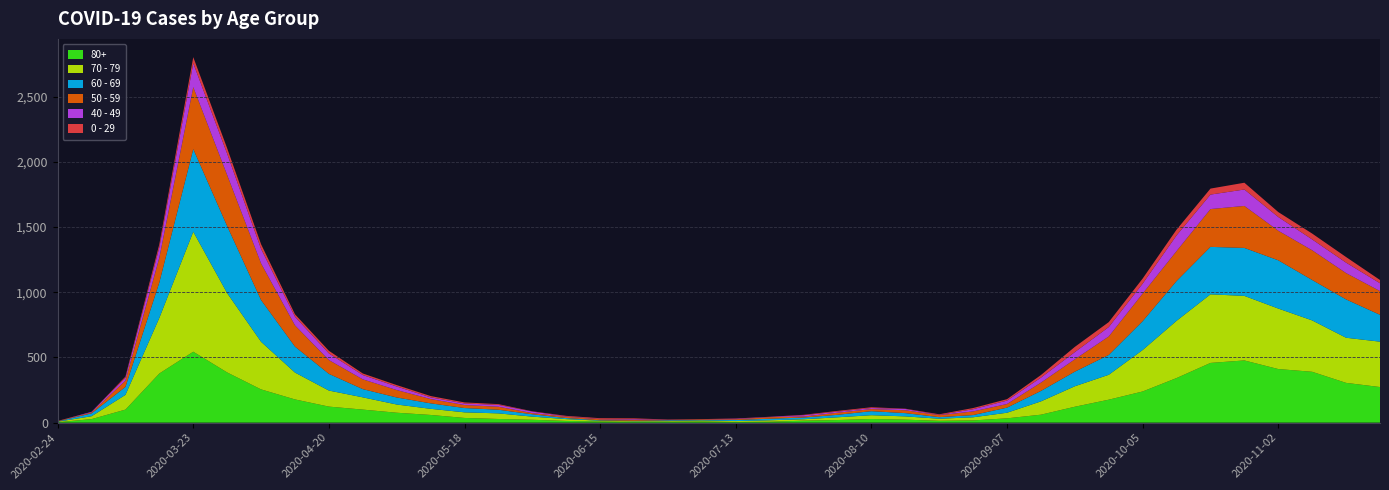

Reading left to right, extract all data points from this chart.

80+: 3	27	100	377	544	385	255	178	123	100	76	59	36	28	22	13	9	6	7	9	5	7	15	20	28	23	14	17	33	61	122	176	239	342	458	477	411	390	305	273
70 - 79: 4	22	113	427	920	608	365	206	123	94	63	47	43	43	24	14	6	5	5	8	7	11	11	21	29	25	16	24	43	102	157	191	318	439	526	495	464	394	346	348
60 - 69: 2	22	61	272	634	514	320	199	128	63	54	42	33	28	18	8	3	3	6	3	8	12	13	19	31	25	12	17	39	80	112	152	221	305	364	368	370	310	294	206
50 - 59: 3	7	48	190	475	392	281	163	106	75	57	33	23	23	9	10	8	9	3	5	6	12	8	16	16	22	15	28	28	64	95	142	212	230	290	322	227	228	202	182
40 - 49: 0	5	21	79	183	163	111	66	51	33	27	13	12	14	12	3	2	5	1	1	4	2	10	8	8	10	2	17	26	38	55	72	76	120	111	126	105	83	80	60
0 - 29: 1	0	10	25	47	42	36	19	20	12	11	10	8	6	2	4	6	5	2	1	2	1	3	6	6	2	5	9	11	20	40	38	39	44	46	52	38	45	43	25